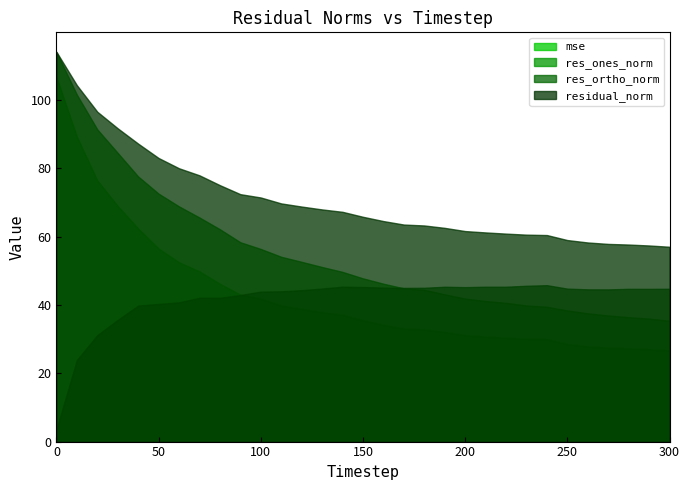

How many values in the residual_norm series are below 65?

15